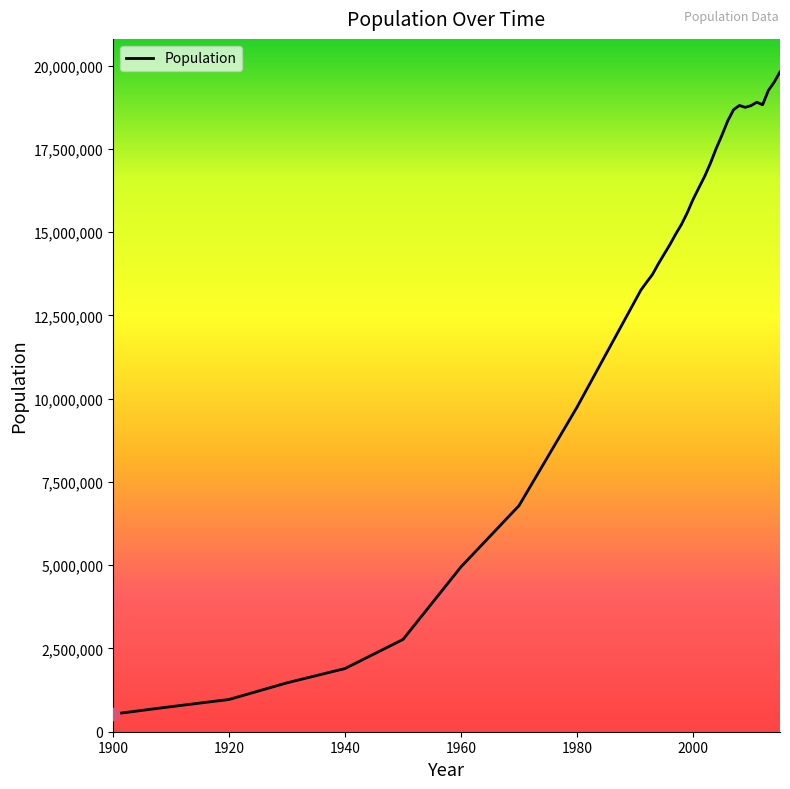

What is the difference between the maximum and minimum values?

19286641